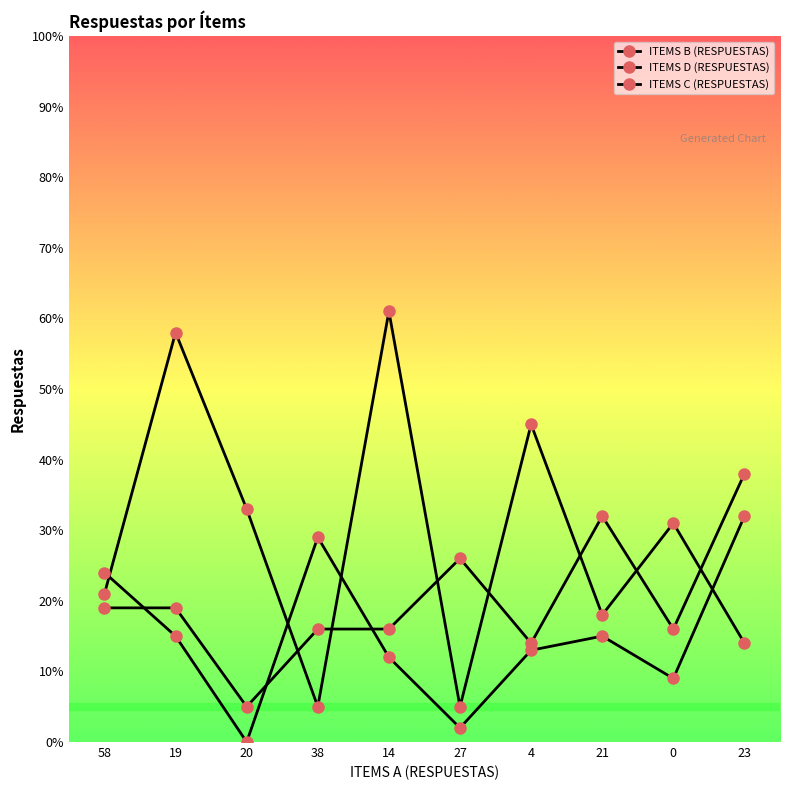

How many series are shown in this chart?

3